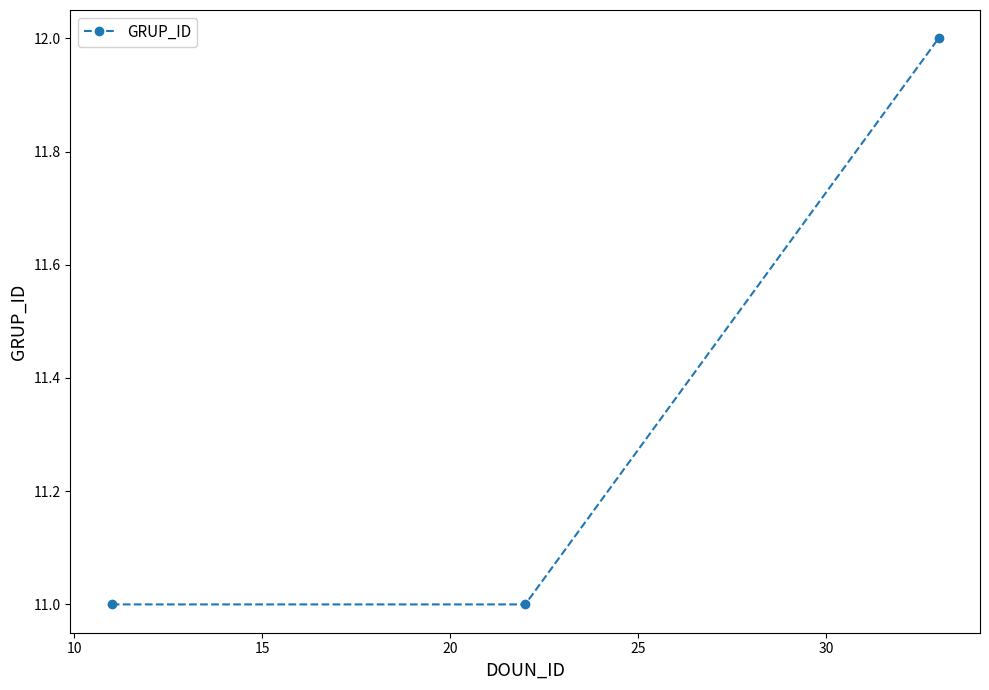

What is the greatest value displayed?

12